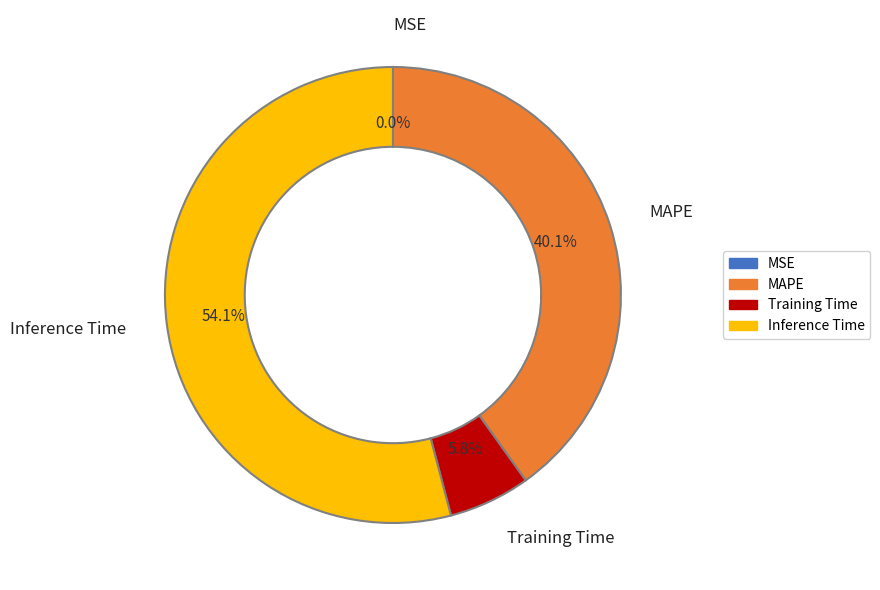

Does any single category account for the majority?

Yes